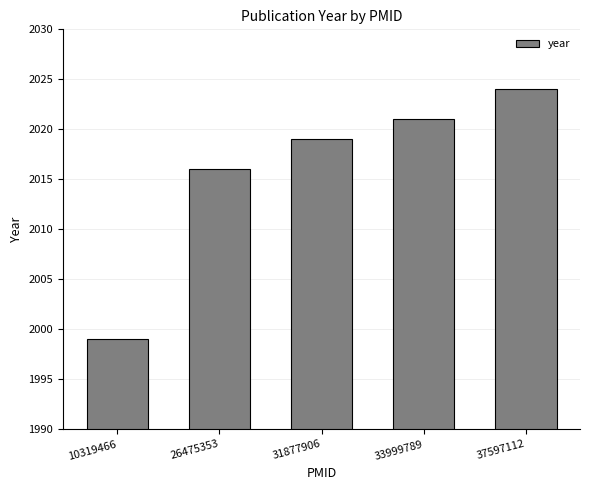

List the labels in order of value, smallest first.

10319466, 26475353, 31877906, 33999789, 37597112